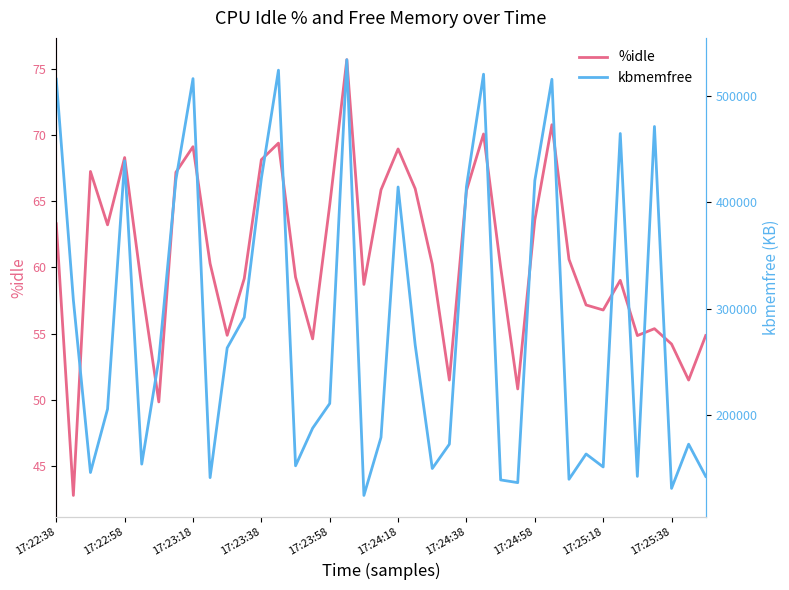

What is the minimum value for %idle?

42.8